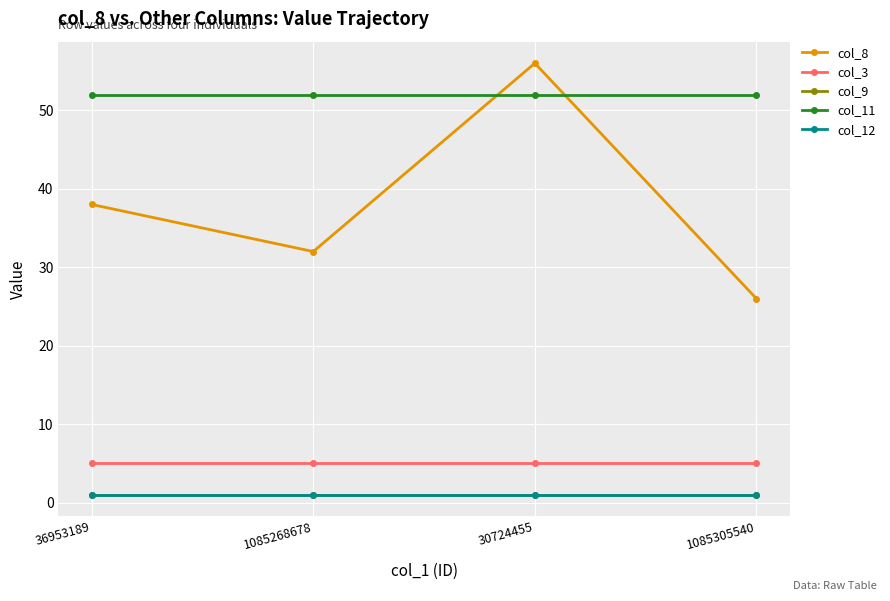

At which label is col_8 closest to 41?

36953189